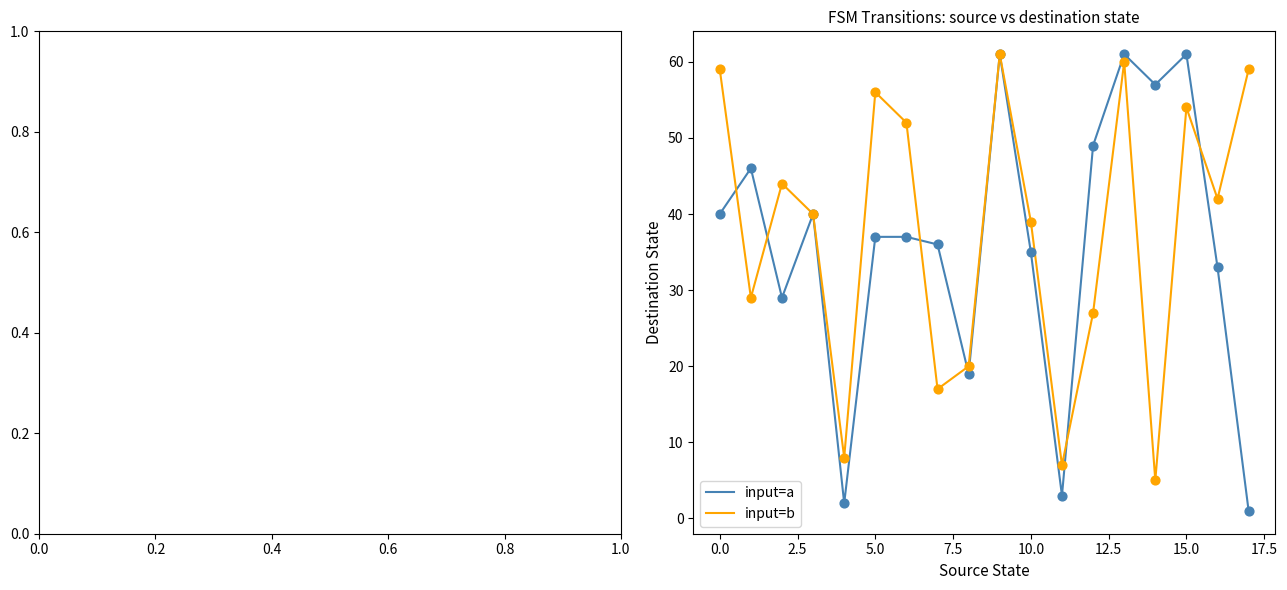

Which series has the largest range (max minus min)?

input=a